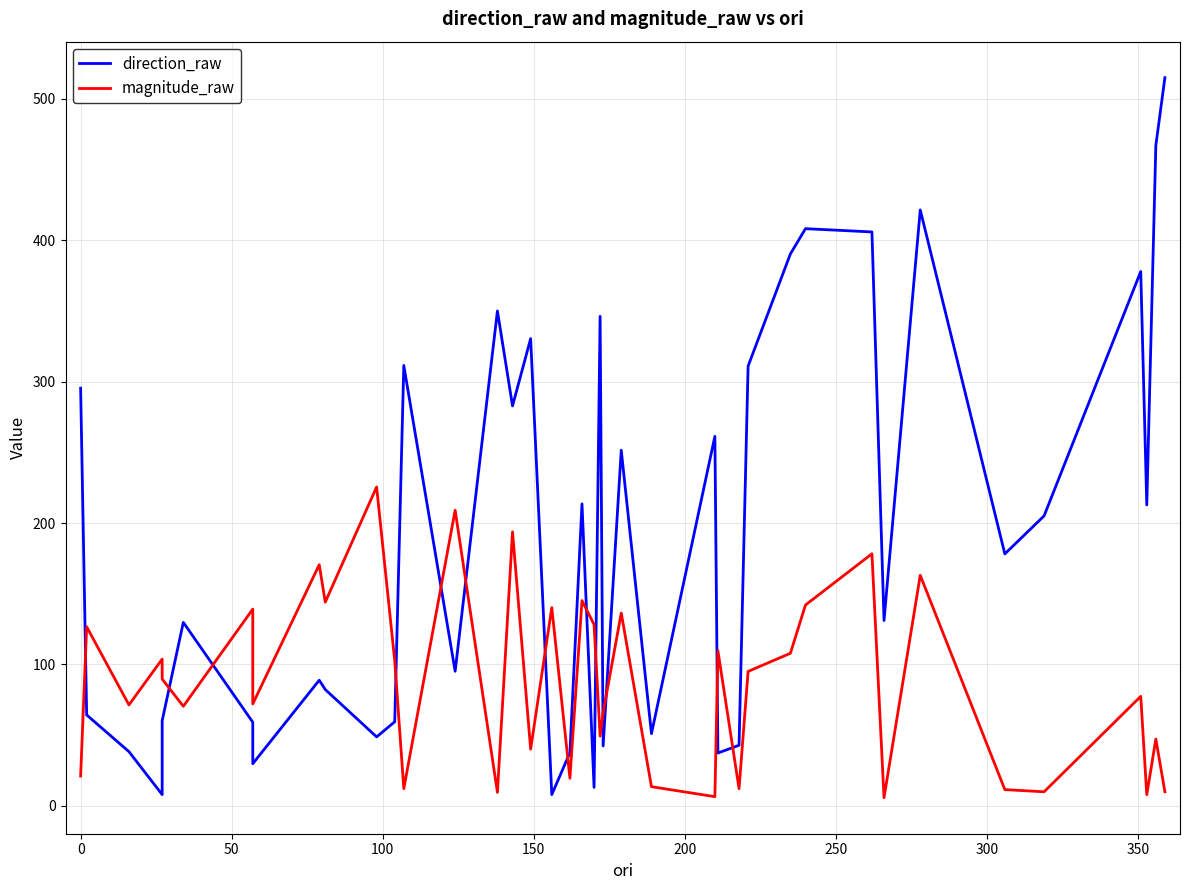

What are all the series names shown in the legend?

direction_raw, magnitude_raw